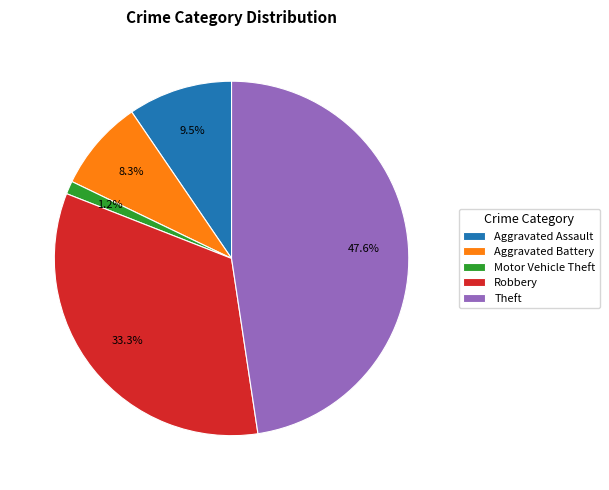

Which has a higher value, Theft or Aggravated Battery?

Theft